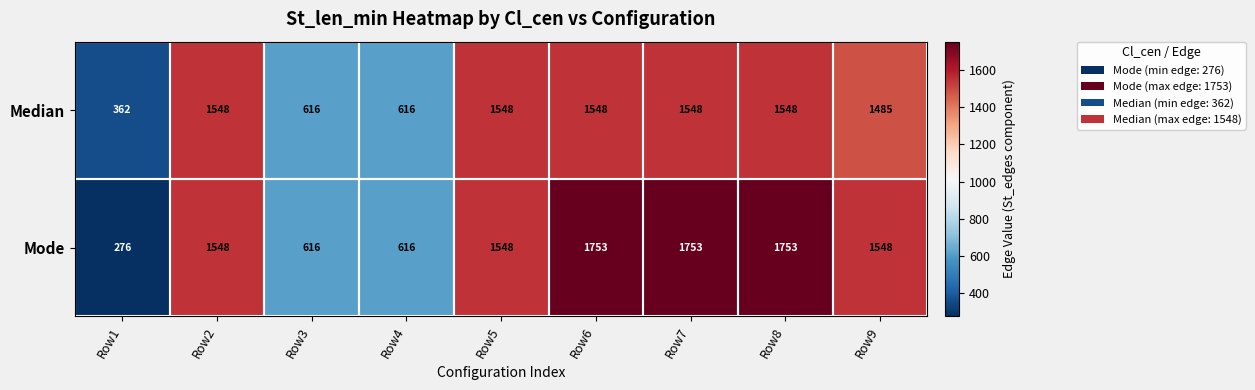

Which series has the largest total across all categories?

Mode